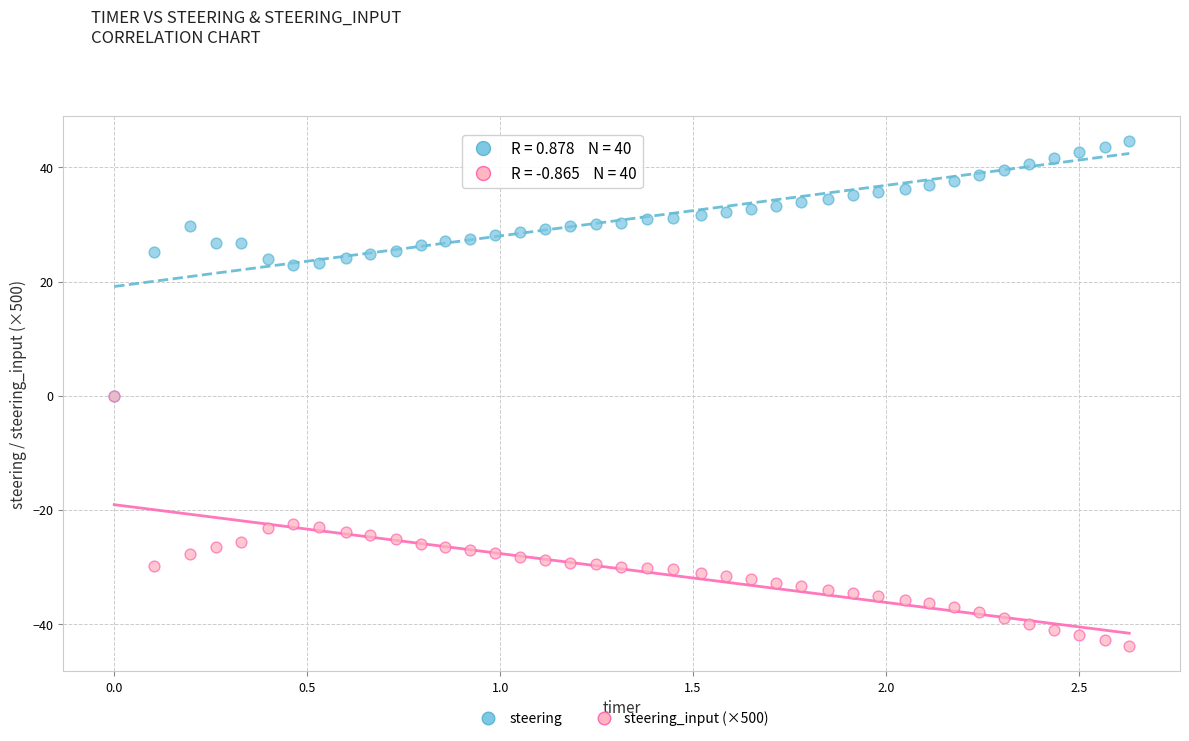

What are all the series names shown in the legend?

steering, steering_input (×500)